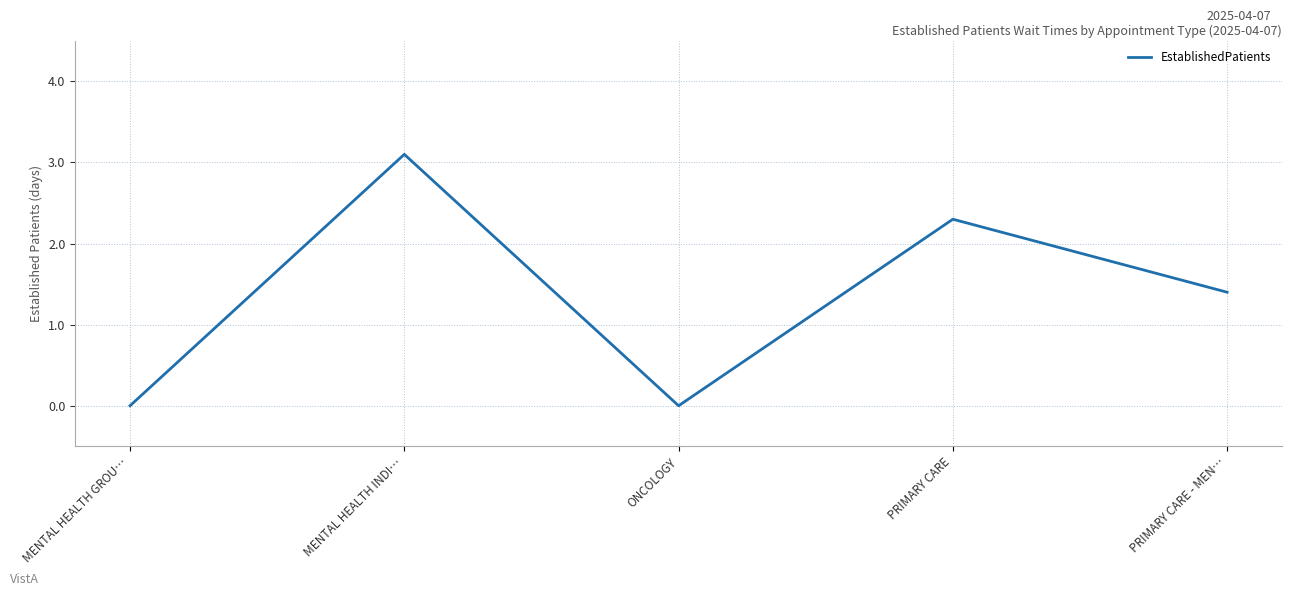

At which label does the data first exceed 1?

MENTAL HEALTH INDI…